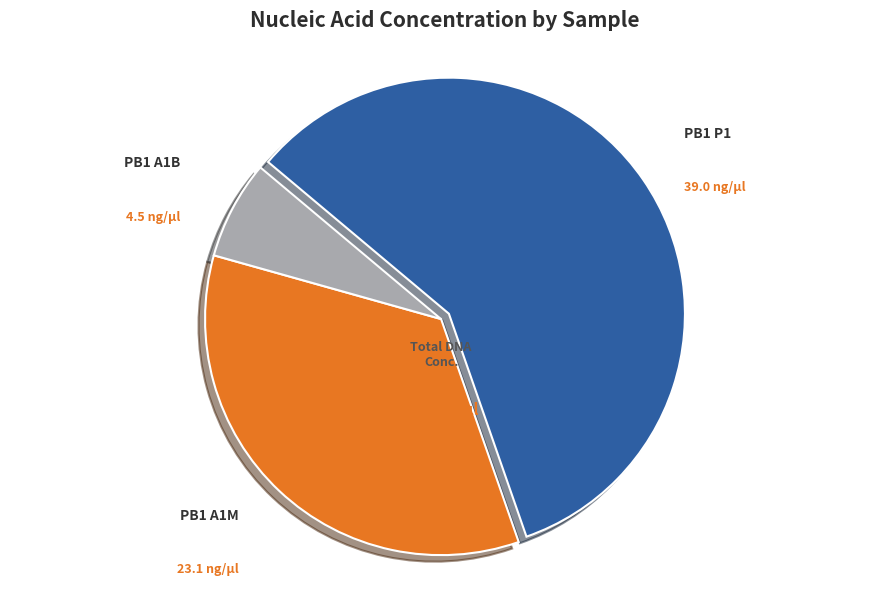

Which has a higher value, PB1 A1B or PB1 P1?

PB1 P1